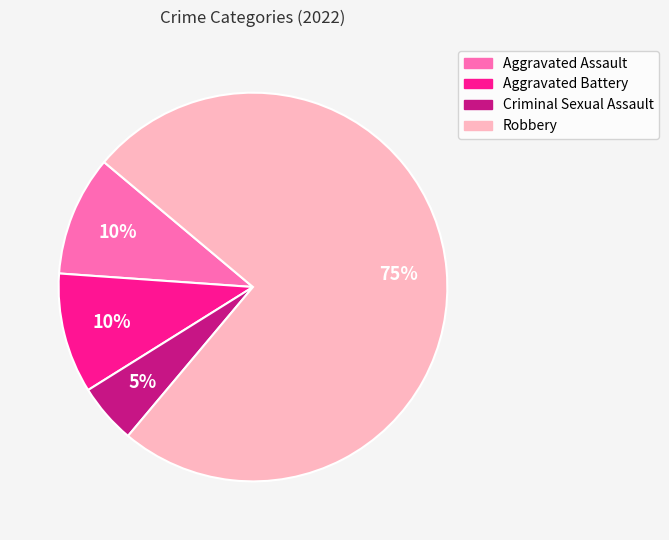

Combined, do Aggravated Assault and Robbery account for over 50%?

Yes